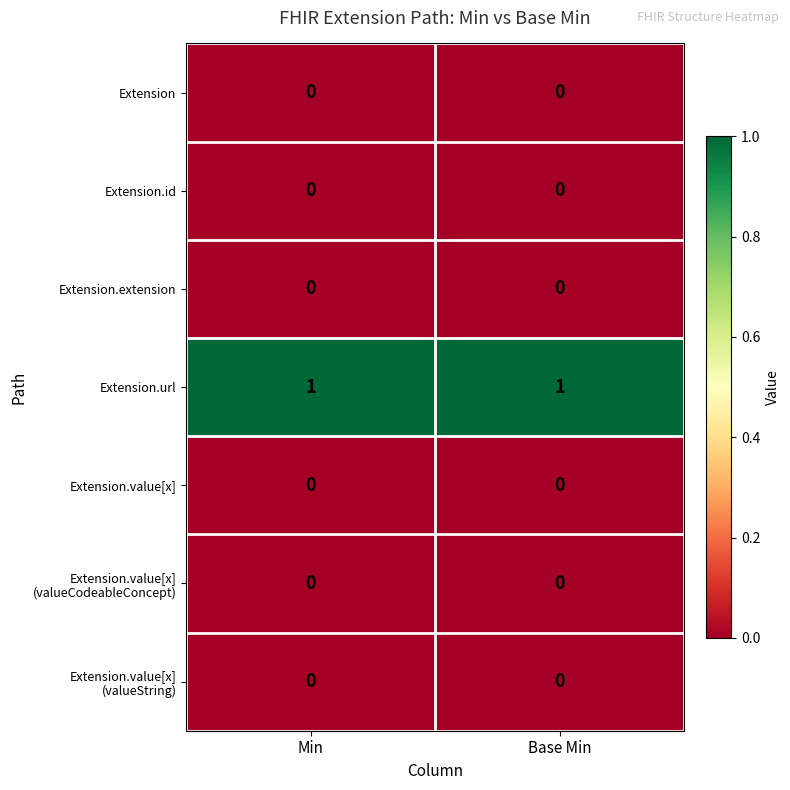

Which series has the largest total across all categories?

Extension.url